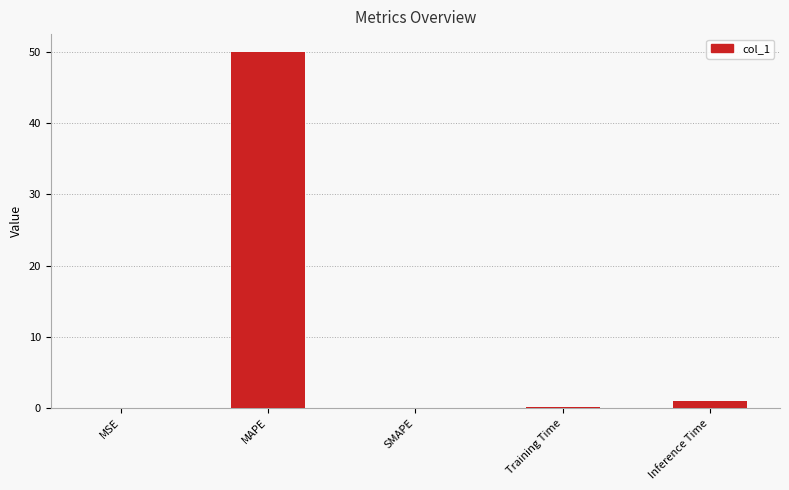

What is the maximum value shown in the chart?

50.0